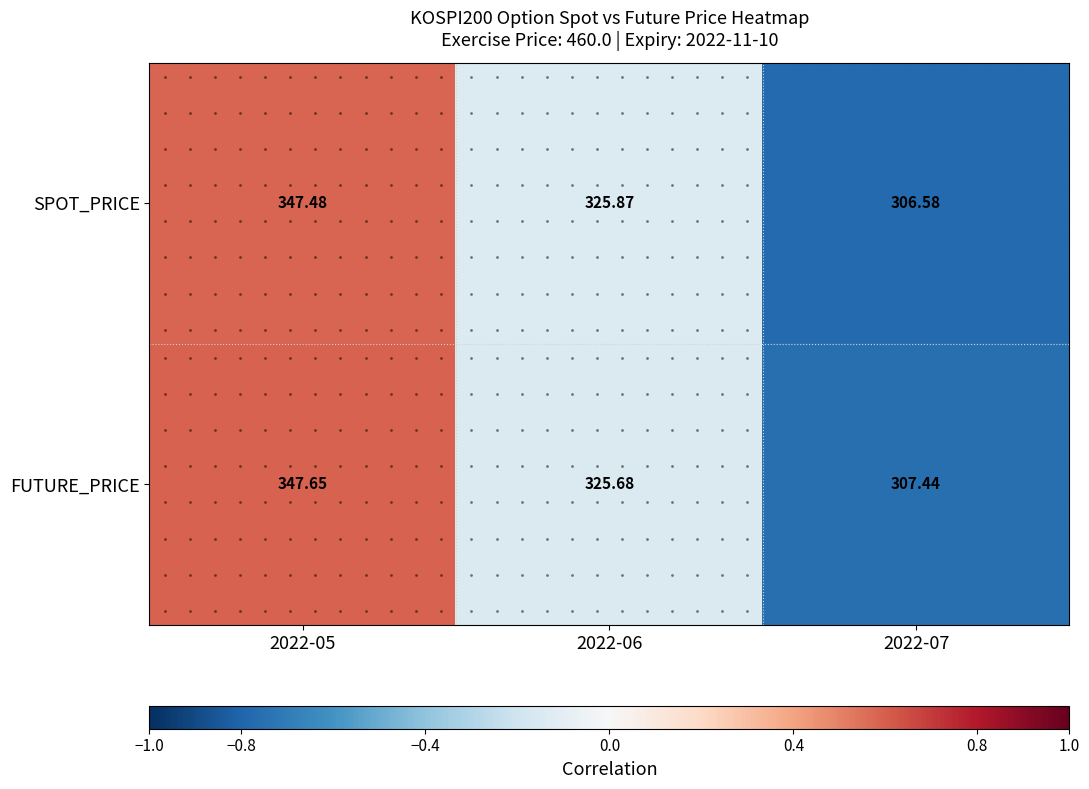

Which series has the largest total across all categories?

FUTURE_PRICE